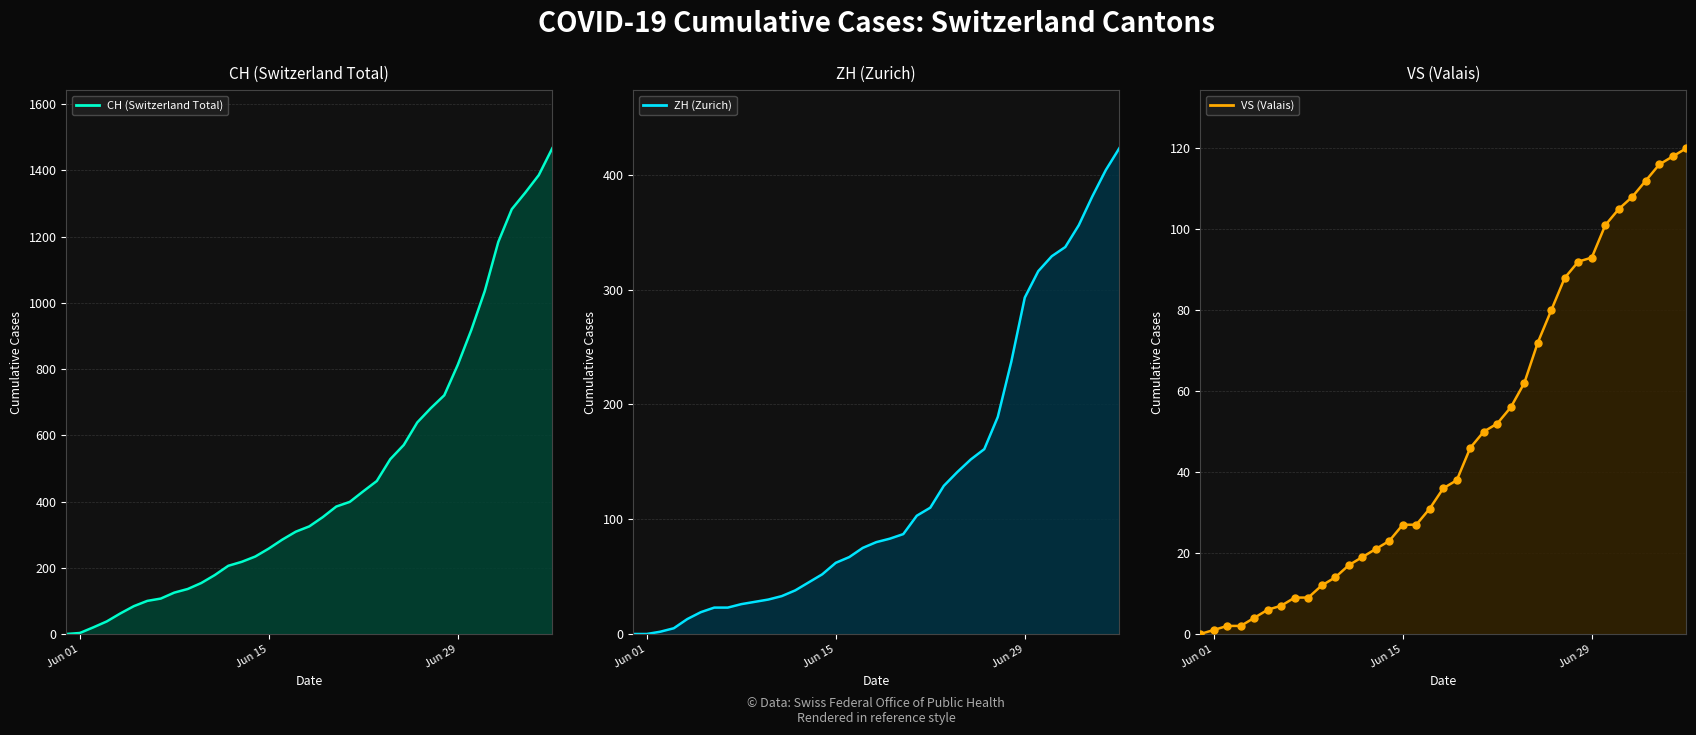

Is the value of CH (Switzerland Total) at 7 greater than the value of VS (Valais) at 30?

Yes